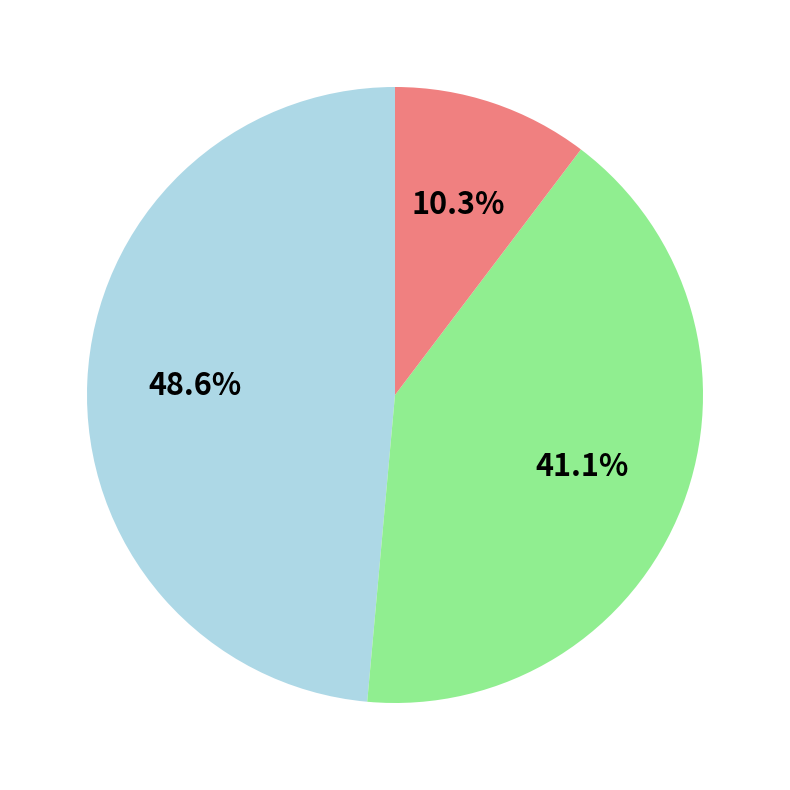

Is there any slice that represents more than half of the pie?

No